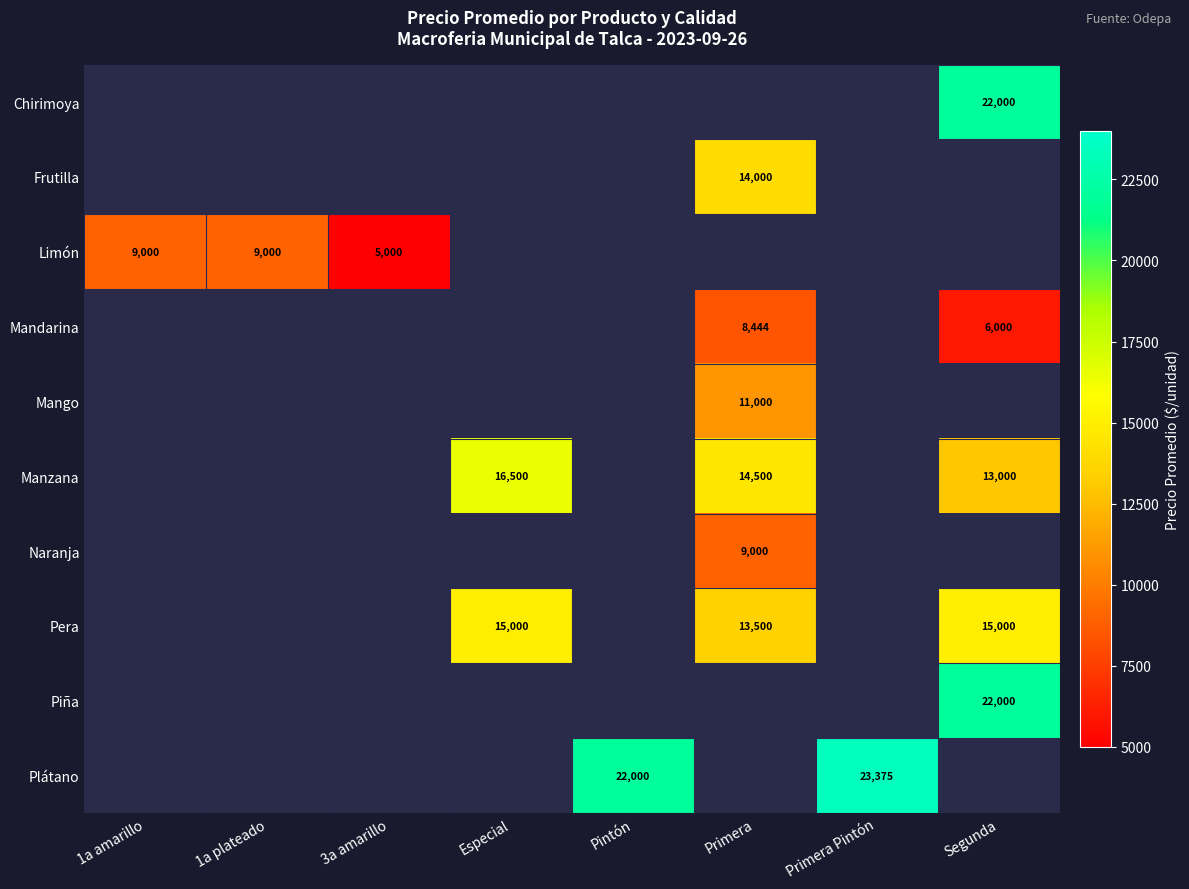

The value of Pera at Segunda is 15000. True or false?

True